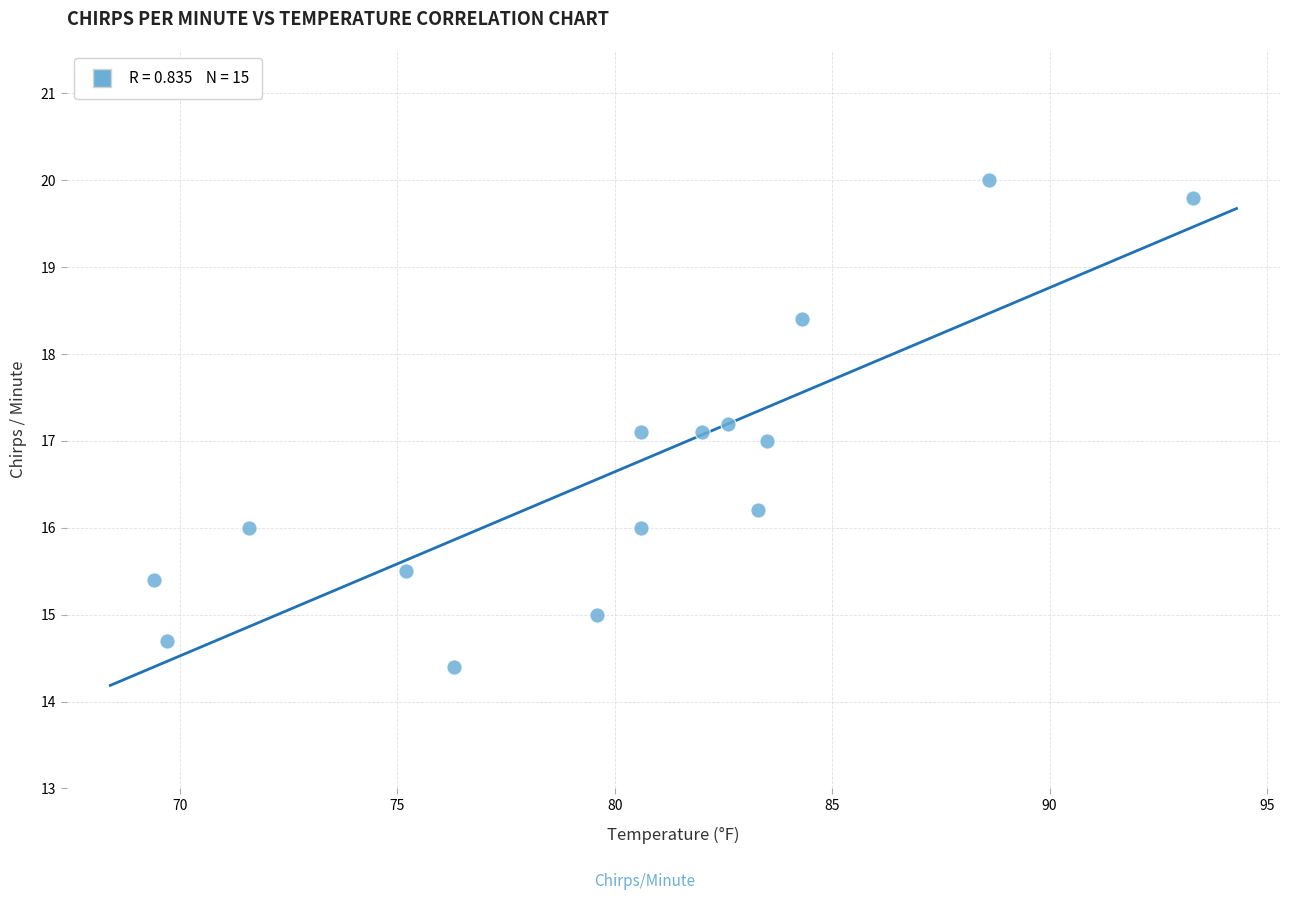

What is the range of X values (max minus min)?

23.9